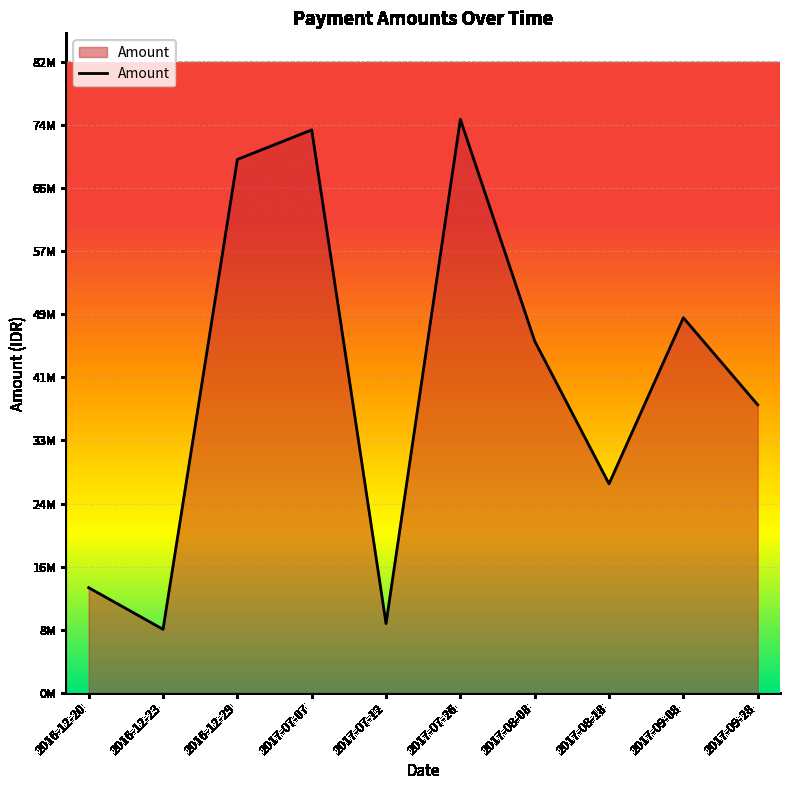

True or false: the data shows 8300000 at 2016-12-23.

True